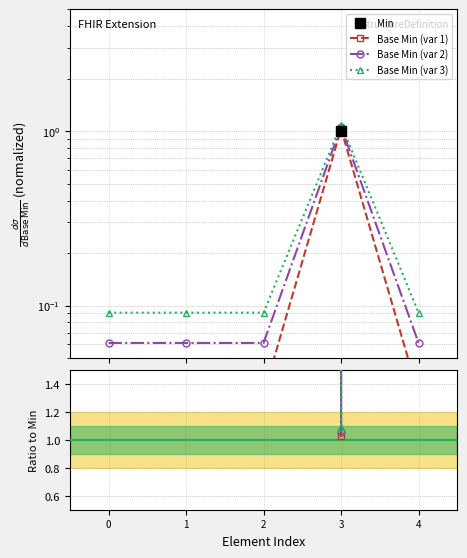

The value of Base Min at Extension.id is 0.1. True or false?

False